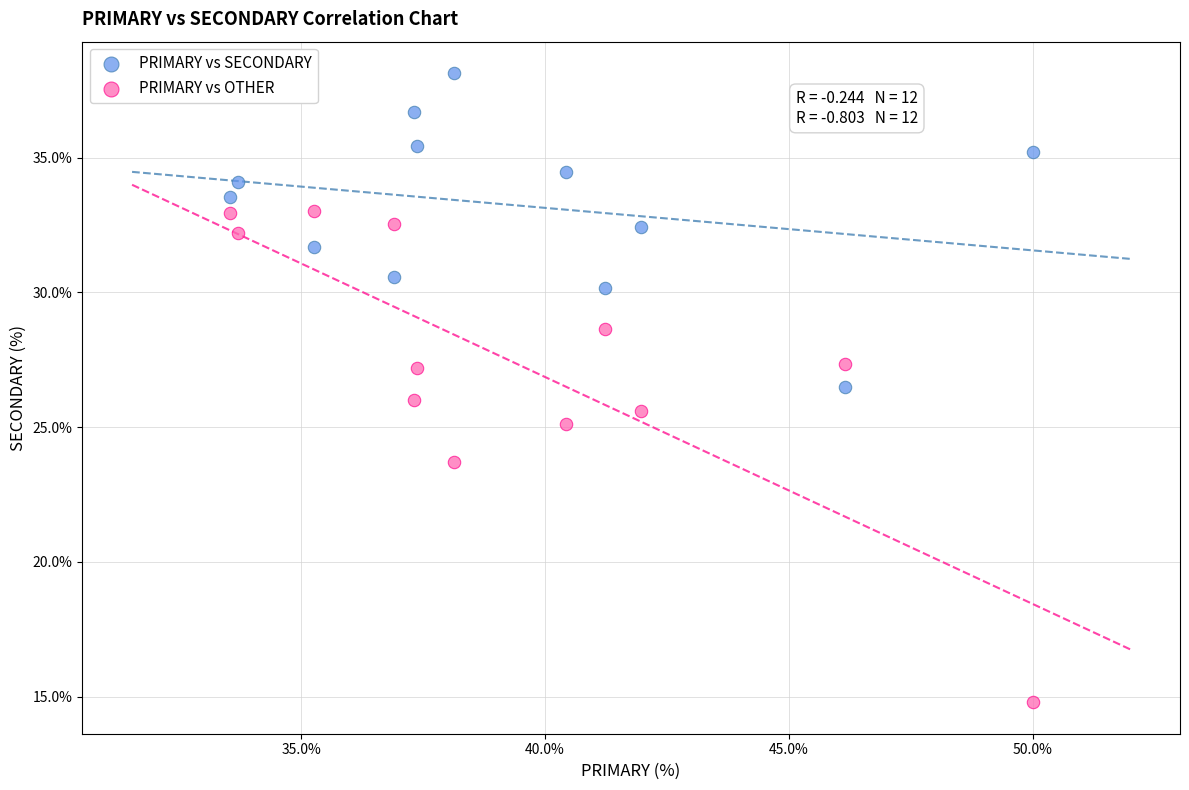

Which series contains the lowest Y value?

PRIMARY vs OTHER